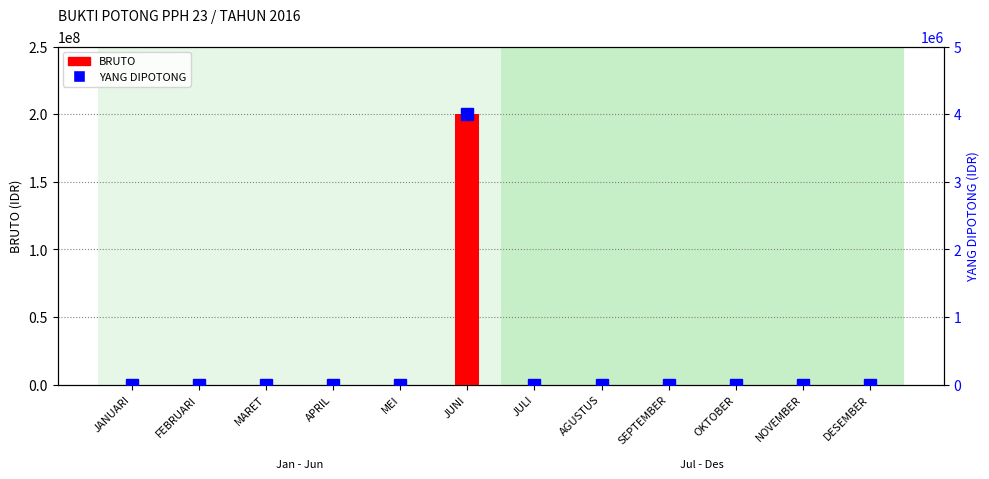

How many distinct data groups are displayed?

2